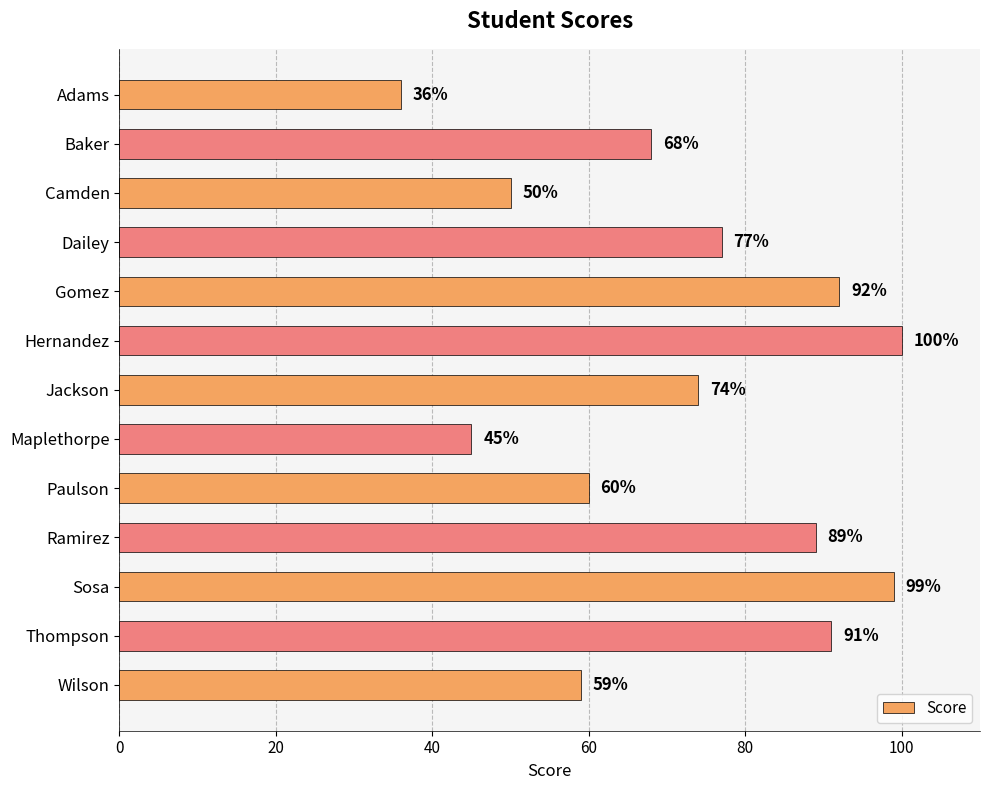

What is the minimum value shown in the chart?

36